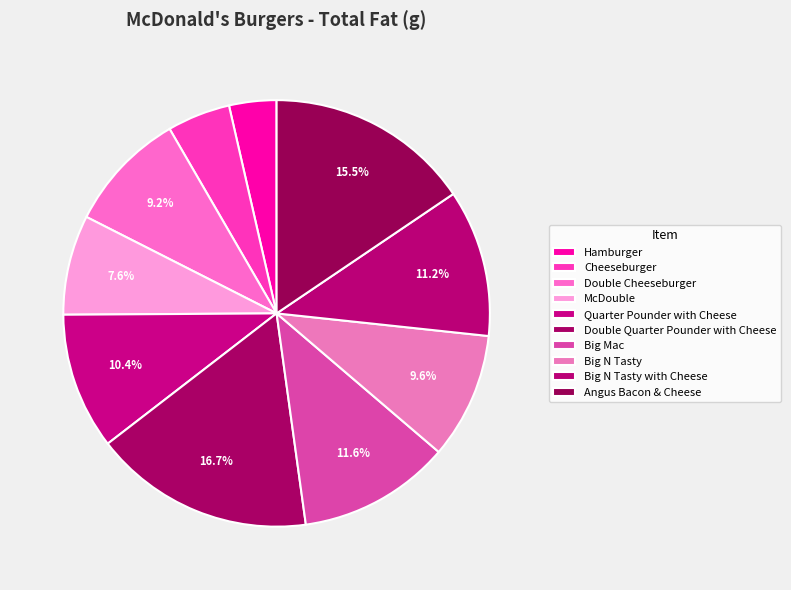

How many slices are in this pie chart?

10